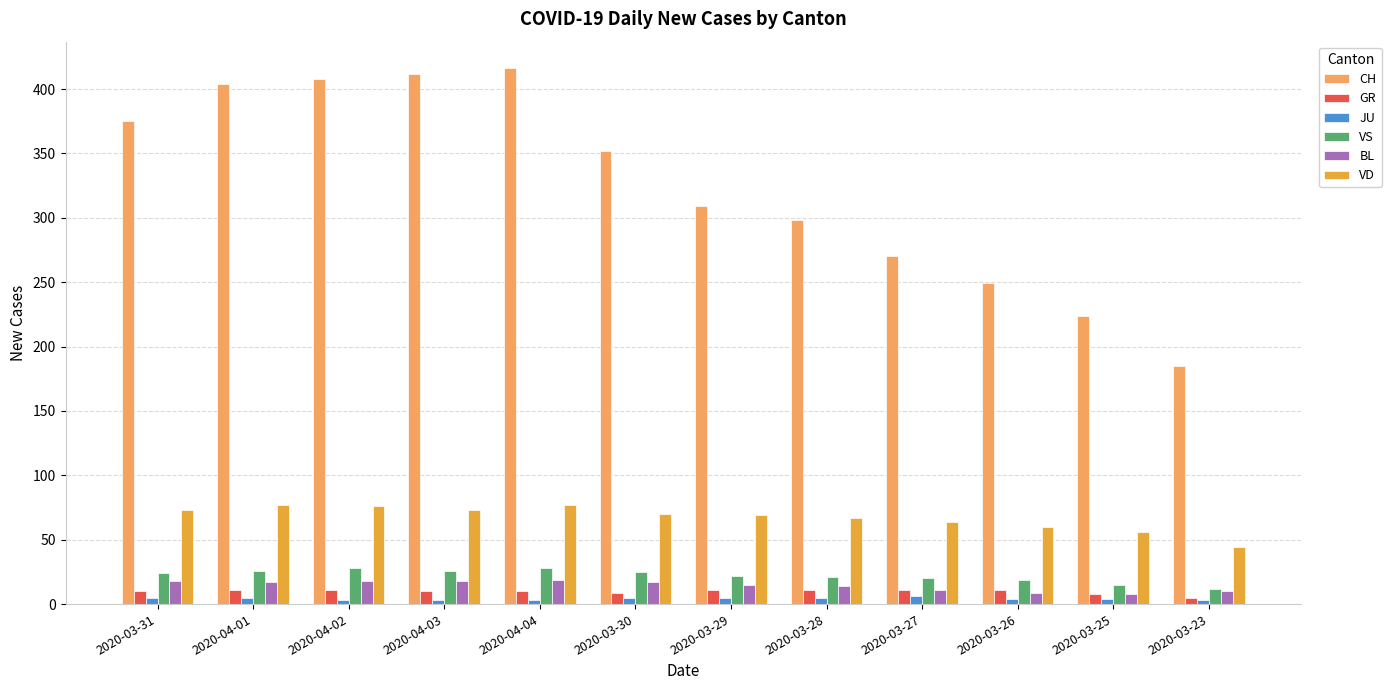

What position from the right is 2020-04-03?

9